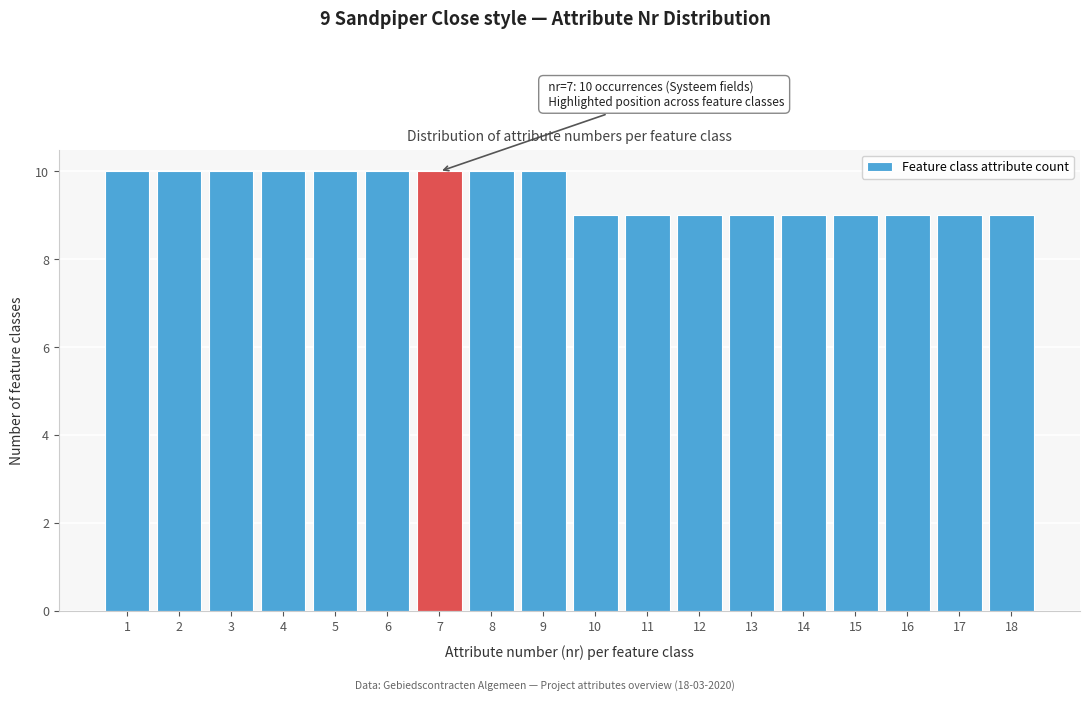

Reading left to right, what are all the values shown in this chart?

10	10	10	10	10	10	10	10	10	9	9	9	9	9	9	9	9	9